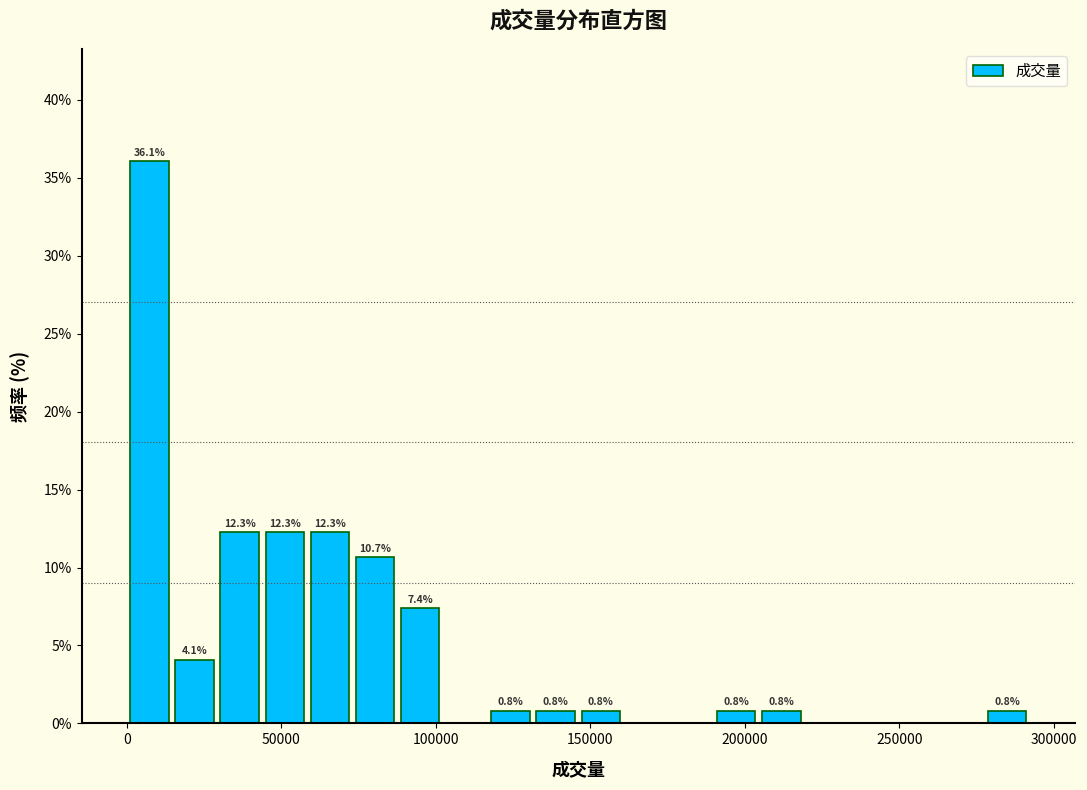

Read against the x-axis, roughly where is the centre of the tallest bar?

5000